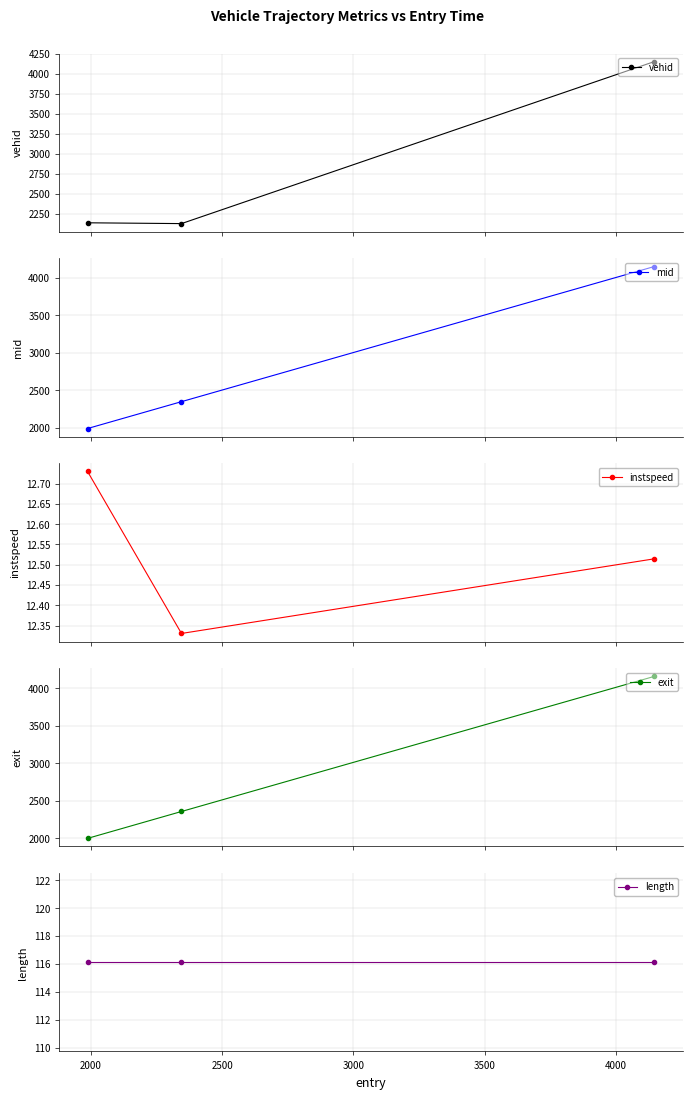

Reading left to right, list all the values displayed in this chart.

vehid: 2140.0	2130.0	4152.0
mid: 1991.1	2349.3	4151.3
instspeed: 12.7	12.3	12.5
exit: 1996.2	2354.9	4156.8
length: 116.1	116.1	116.1